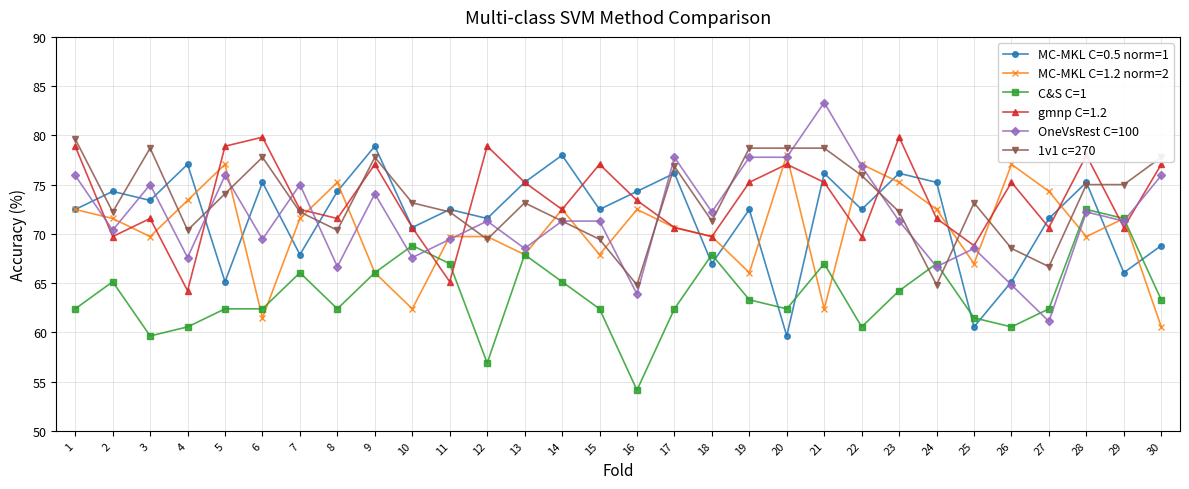

How many times do C&S C=1 and MC-MKL C=0.5 norm=1 cross each other?

8